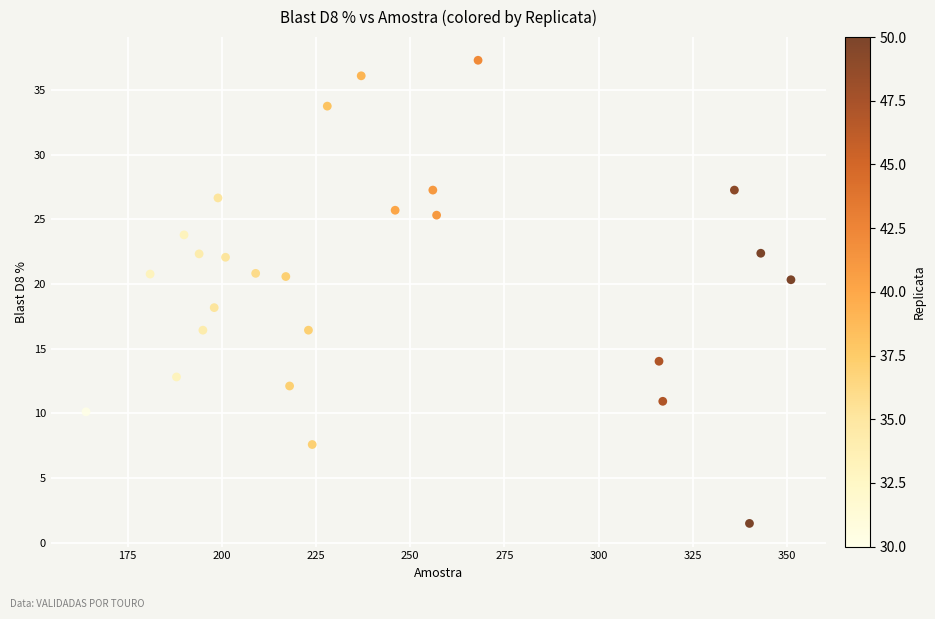

What Y value in the scatter plot is closest to 19?

18.2